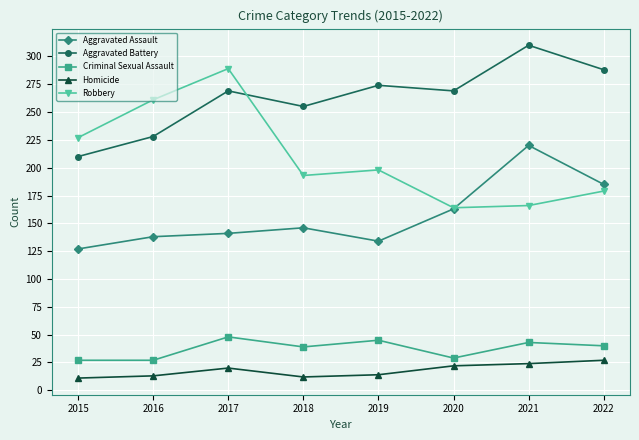

True or false: Aggravated Assault has a value of 298 at 2021.

False